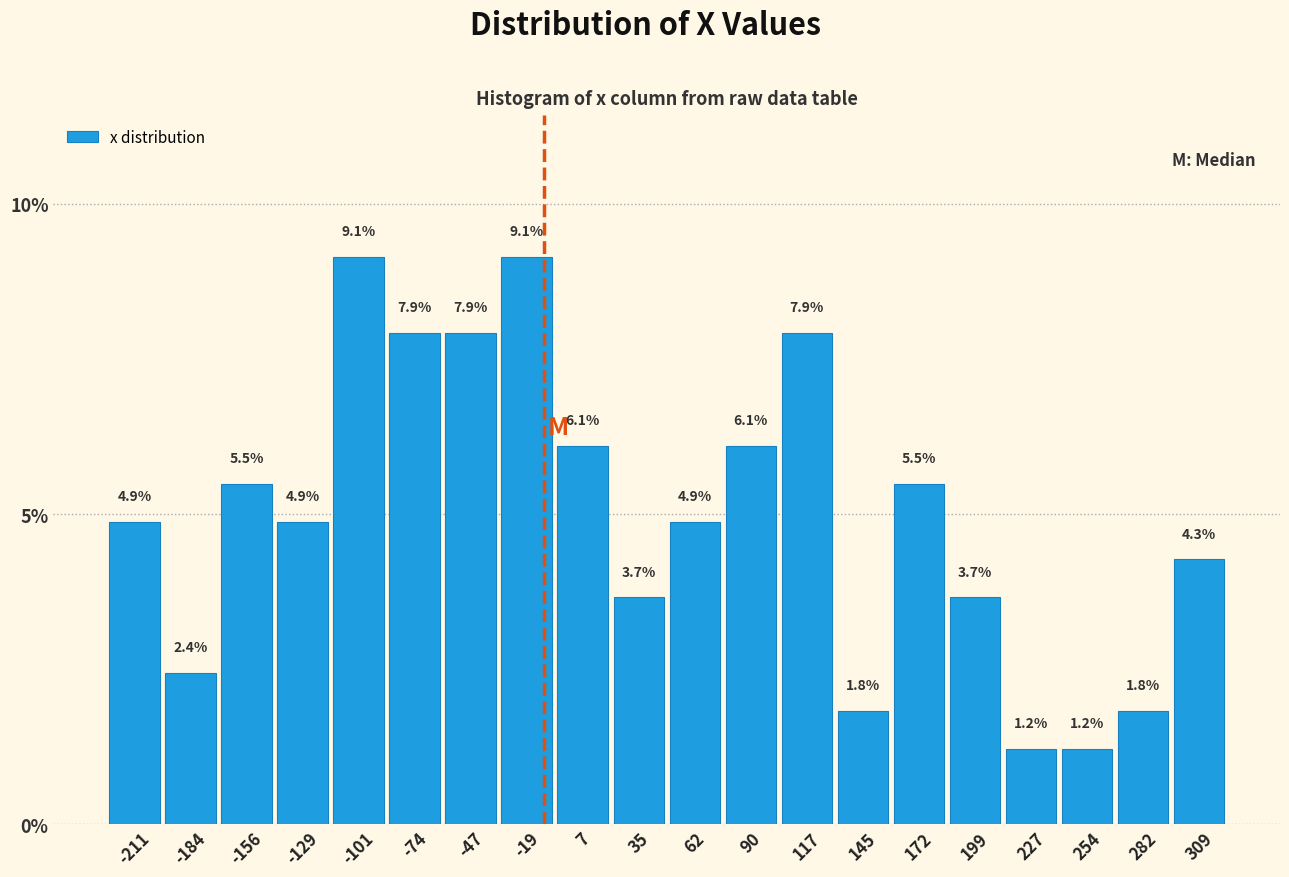

Reading left to right, transcribe this chart: for each bar, give the range it covers on the x-axis and its height. The bar edges are not printed on the chart, so give them approximately, as read against the axis.

-225 to -200: 4.9
-200 to -170: 2.4
-170 to -145: 5.5
-145 to -115: 4.9
-115 to -90: 9.1
-90 to -60: 7.9
-60 to -35: 7.9
-35 to -5: 9.1
-5 to 20: 6.1
20 to 50: 3.7
50 to 75: 4.9
75 to 105: 6.1
105 to 130: 7.9
130 to 160: 1.8
160 to 185: 5.5
185 to 215: 3.7
215 to 240: 1.2
240 to 270: 1.2
270 to 295: 1.8
295 to 325: 4.3